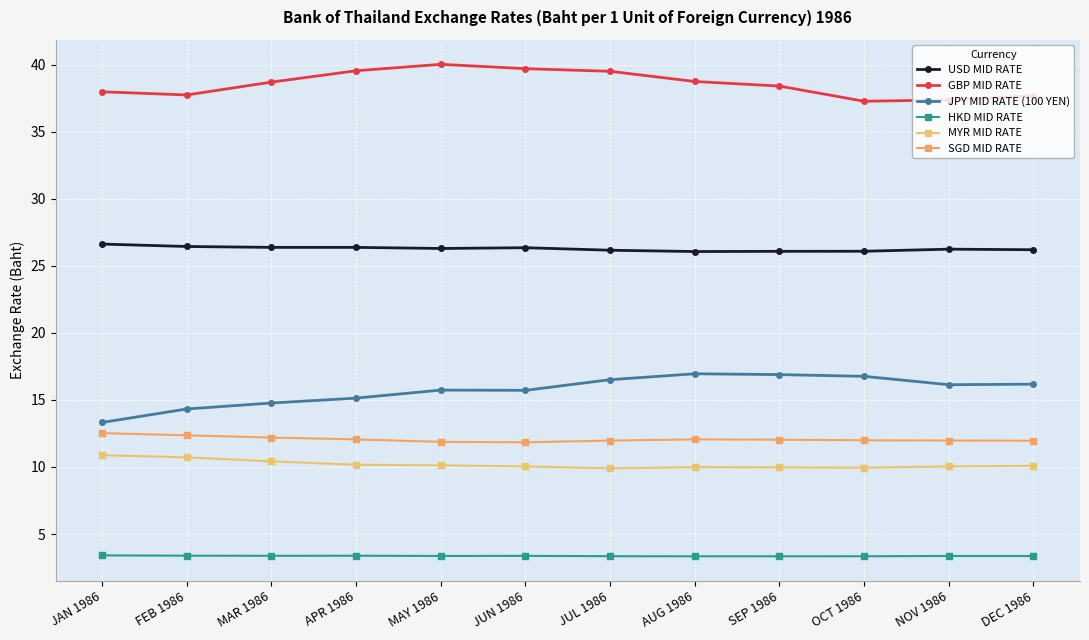

True or false: SGD MID RATE and USD MID RATE cross at least once.

False